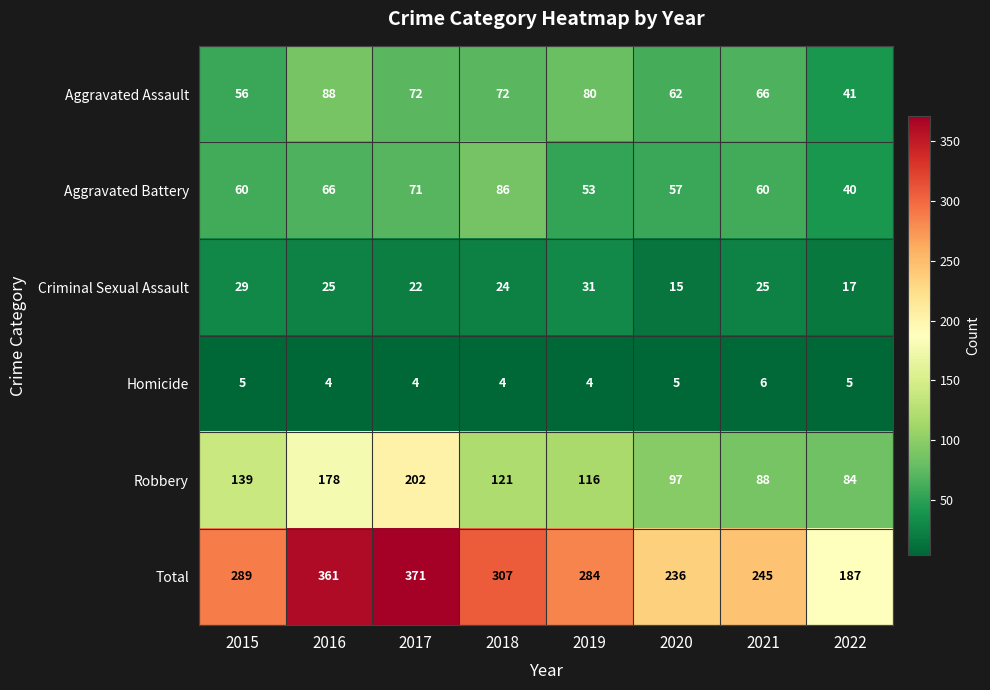

Is it true that Total equals 117 at 2020?

False